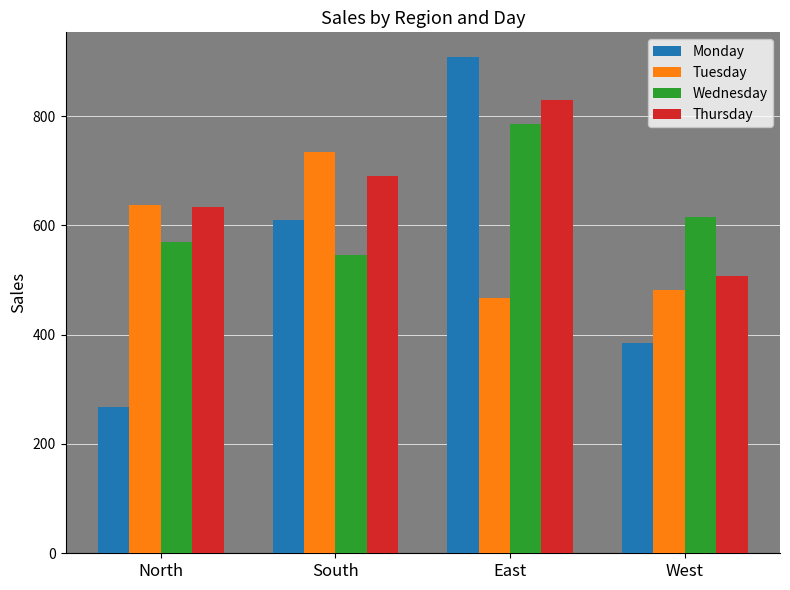

At how many categories does at least one series exceed 572?

4